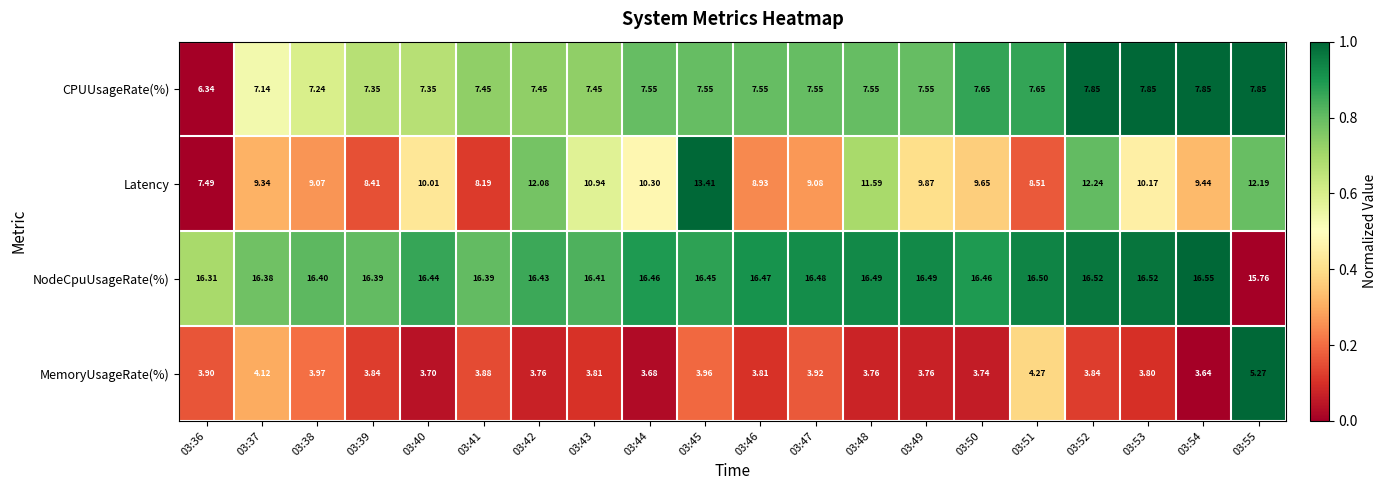

How many data points does each series have?

20